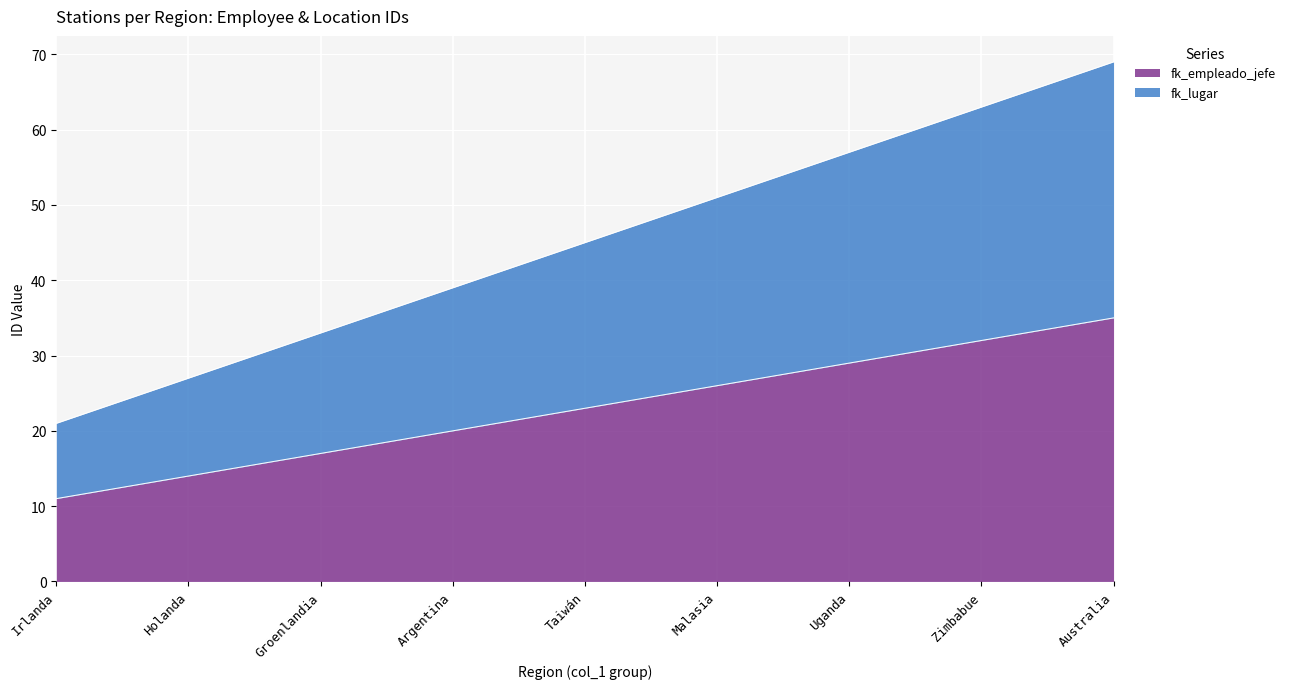

What is the lowest value of the fk_empleado_jefe series?

11